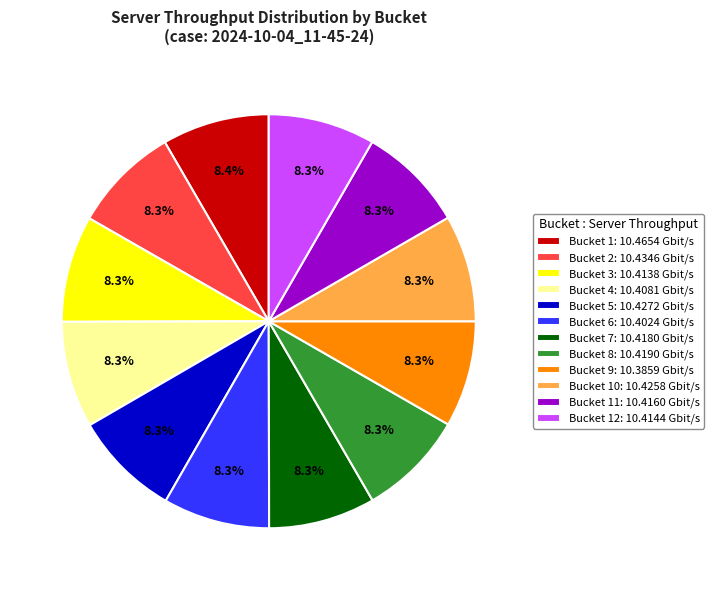

Combined, do Bucket 5: 10.4272 Gbit/s and Bucket 8: 10.4190 Gbit/s account for over 50%?

No